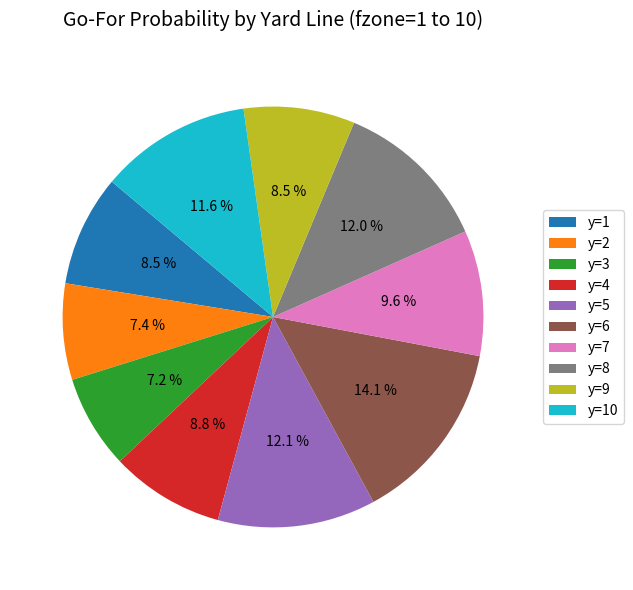

Does any single category account for the majority?

No